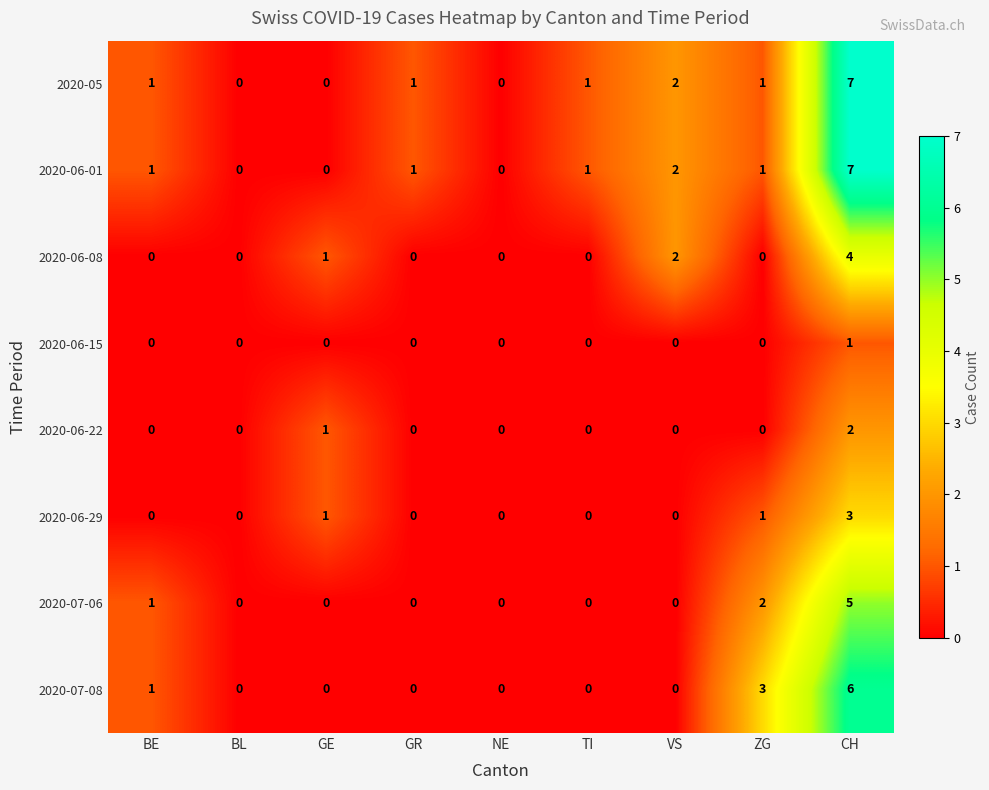

How many categories are shown in the chart?

9